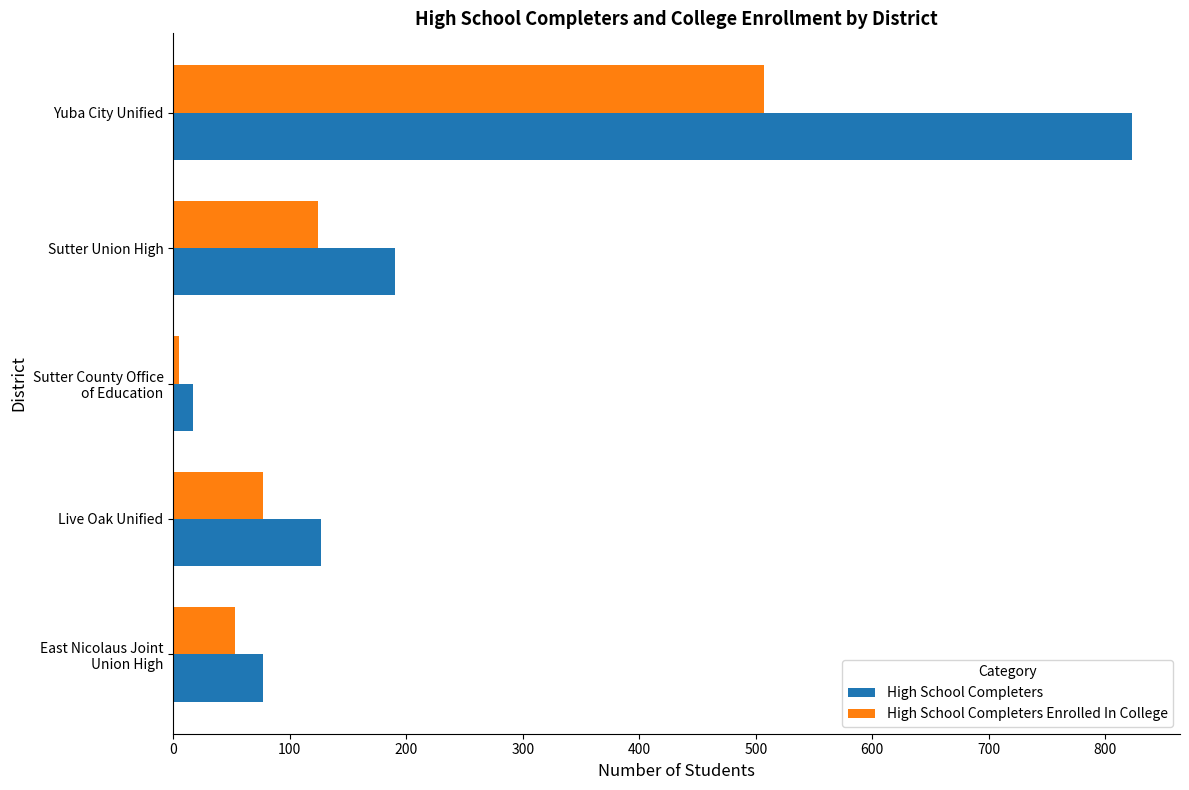

How many data points in High School Completers are less than 127?

2